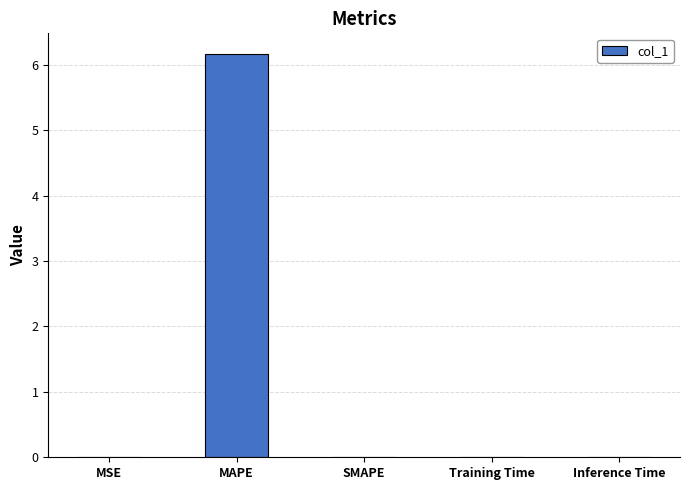

Count the number of data series in this chart.

1